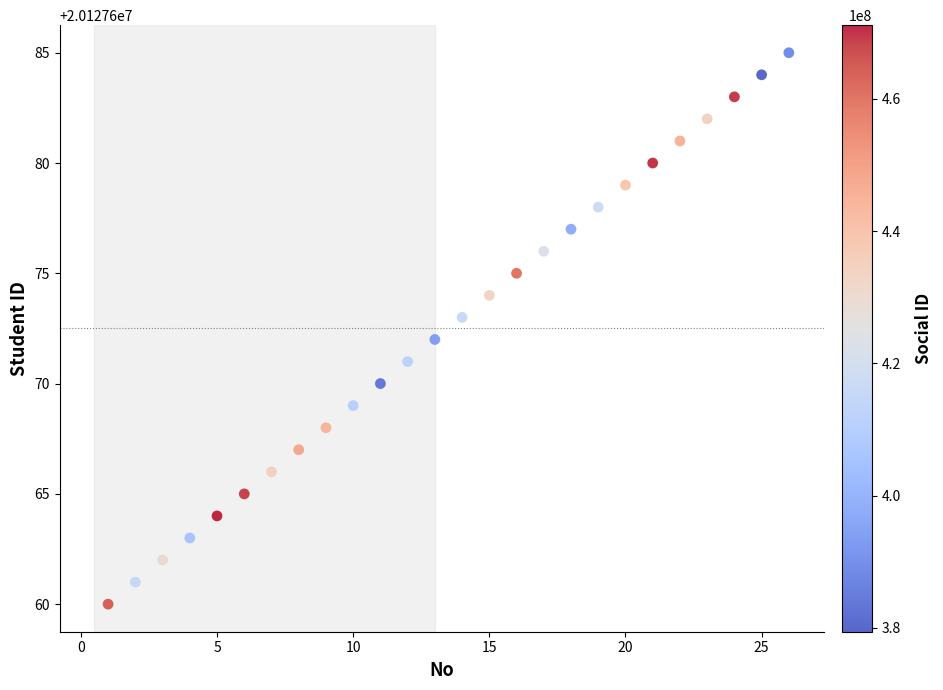

What is the range of Y values (max minus min)?

25